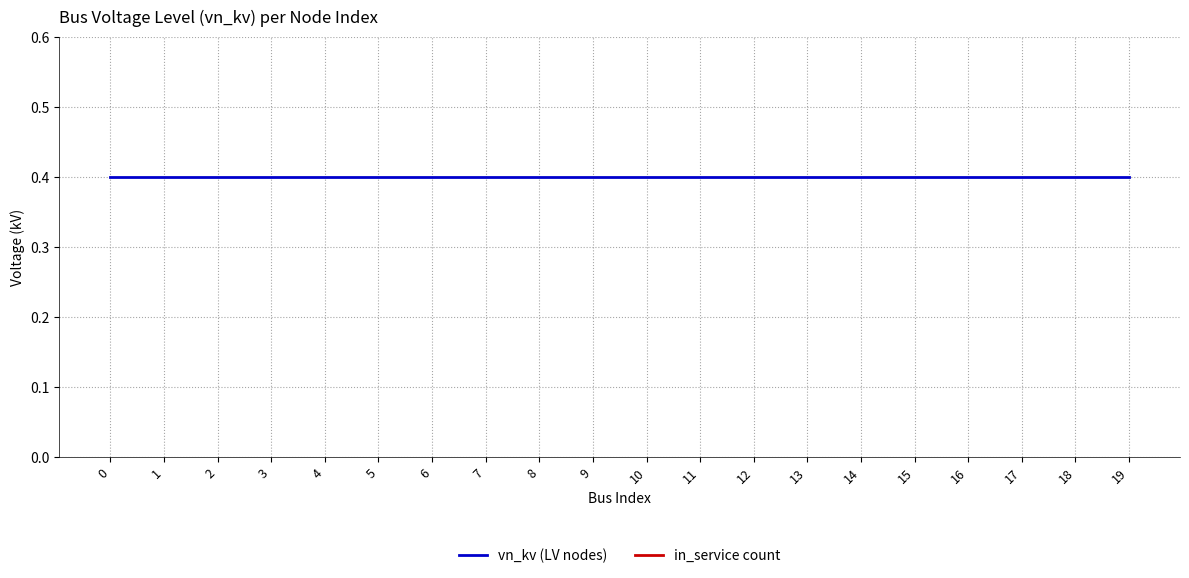

Reading left to right, transcribe all the data shown in this chart.

vn_kv (LV nodes): 0.4	0.4	0.4	0.4	0.4	0.4	0.4	0.4	0.4	0.4	0.4	0.4	0.4	0.4	0.4	0.4	0.4	0.4	0.4	0.4
in_service count: 1.0	1.0	1.0	1.0	1.0	1.0	1.0	1.0	1.0	1.0	1.0	1.0	1.0	1.0	1.0	1.0	1.0	1.0	1.0	1.0